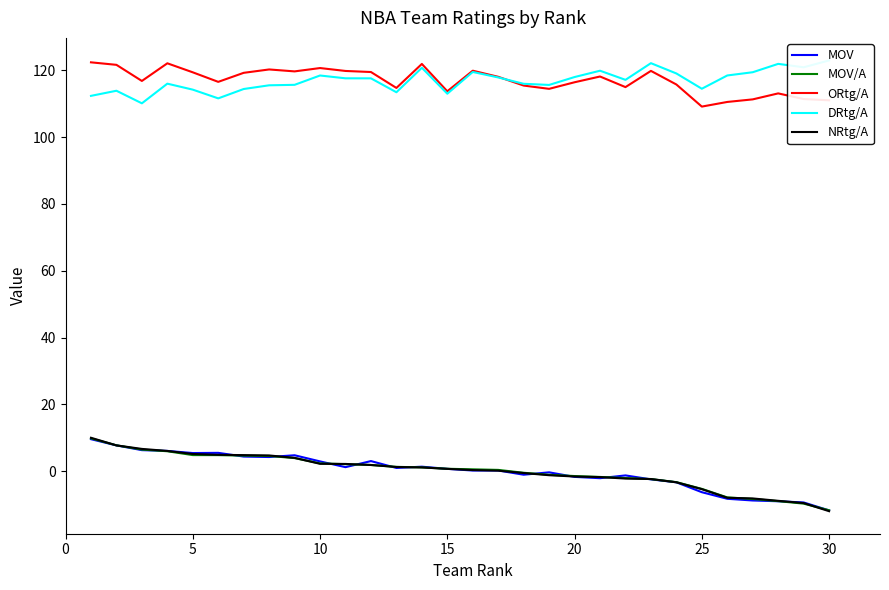

What is the maximum value for MOV?

9.6